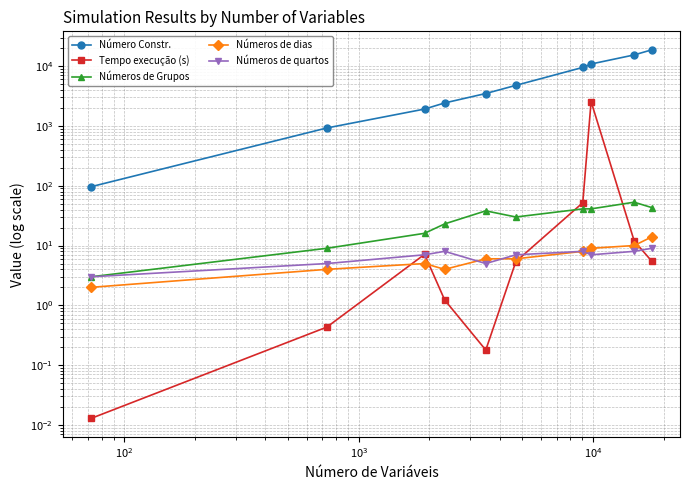

What is the lowest value of the Números de quartos series?

3.0